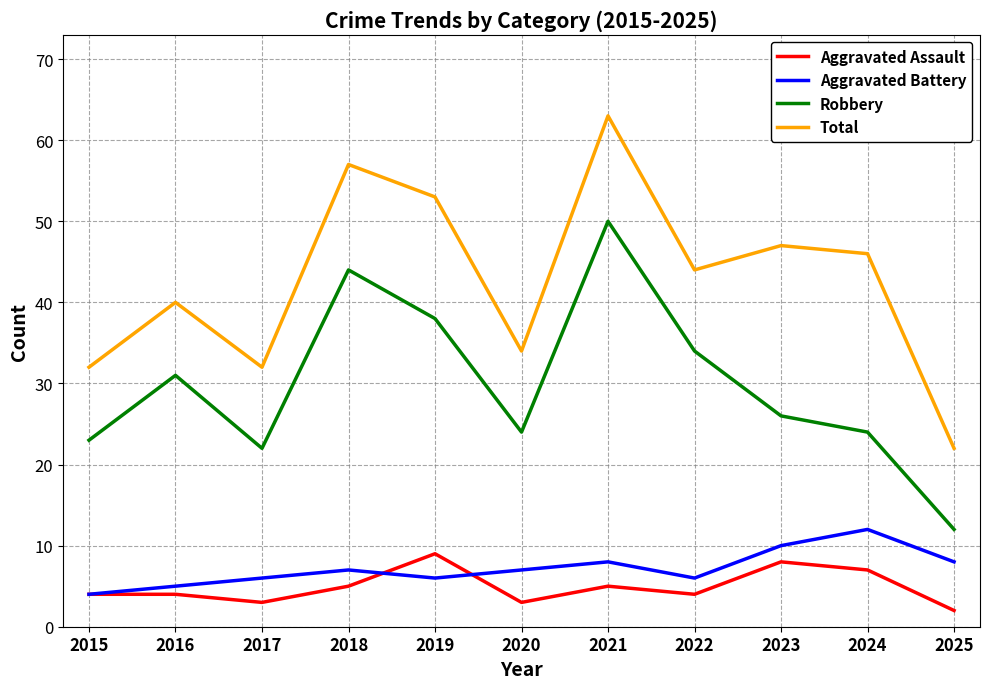

Where is the first local maximum for Robbery?

2016